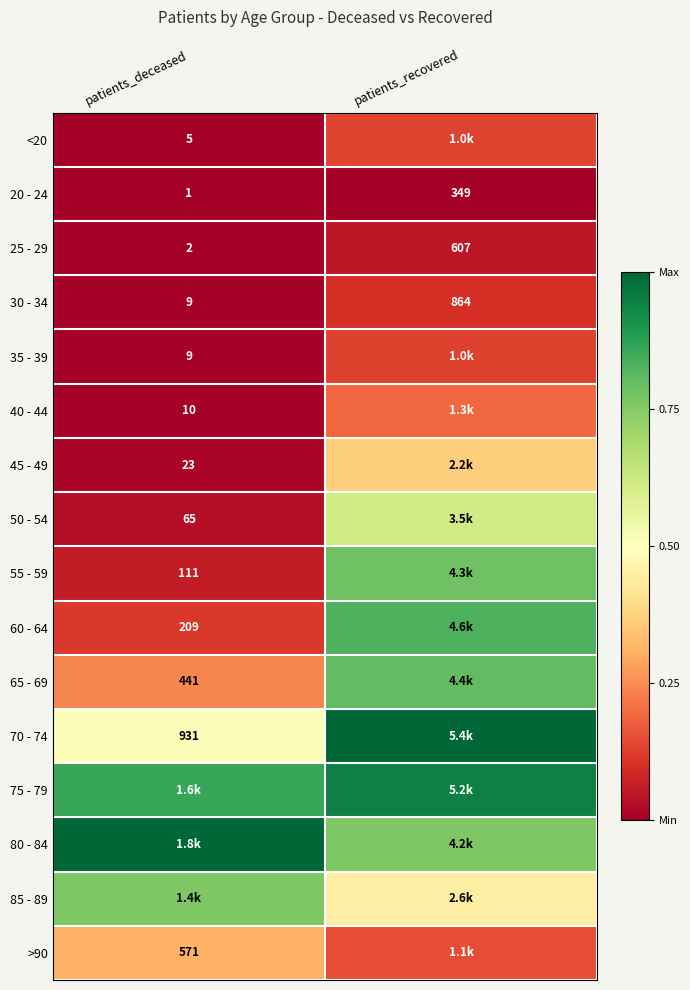

At which label does 25 - 29 reach its minimum?

patients_deceased